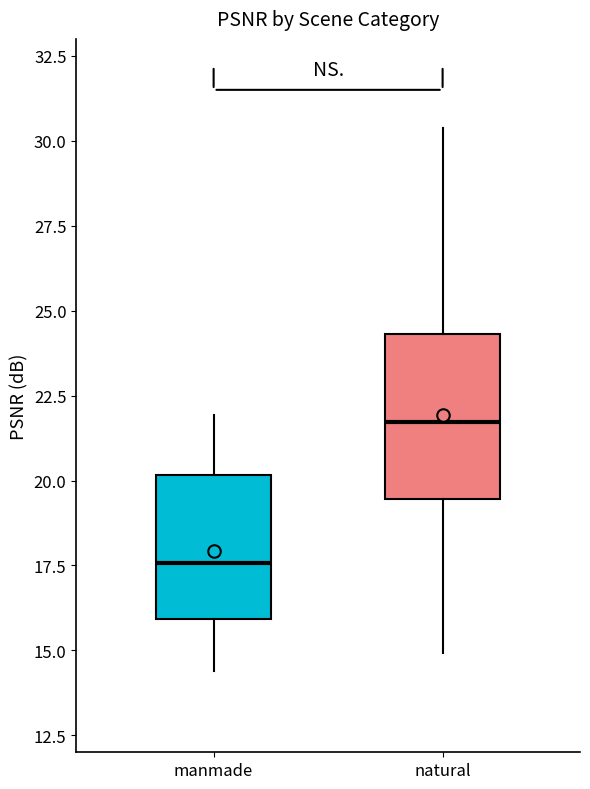

Reading left to right, read every box against the y-axis: the position of its median line, the range the box covers, and the ends of its whiskers. The values are not printed on the chart, so give them approximately, as read against the axis.

manmade: median 17.5, box 16.0 to 20.0, whiskers 14.5 to 22.0
natural: median 21.5, box 19.5 to 24.5, whiskers 15.0 to 30.5